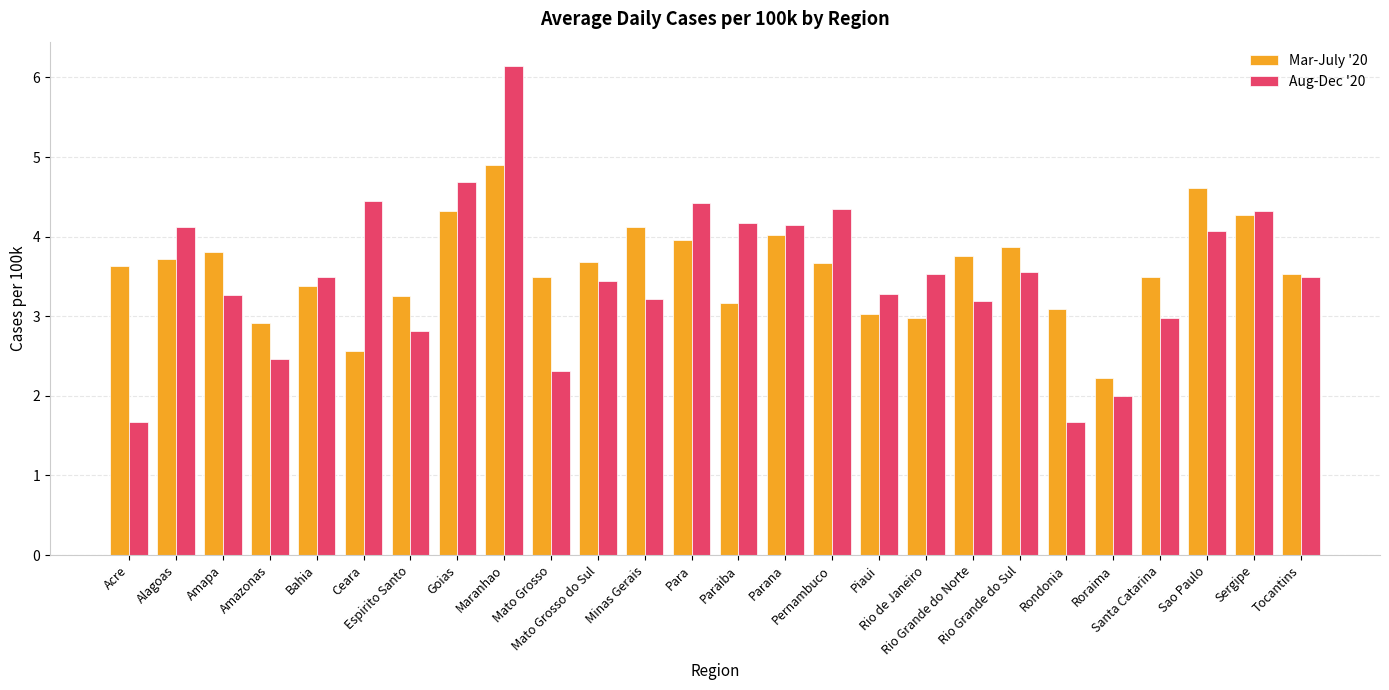

What is the value of the Mar-July '20 bar at the 16th from the left?

3.7